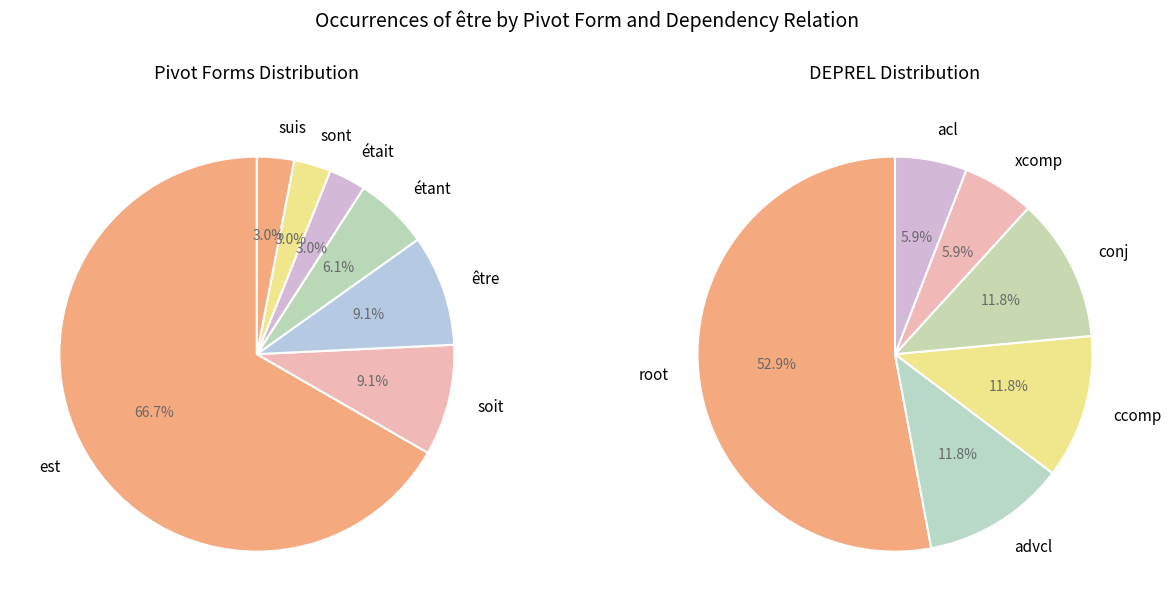

The xcomp slice represents 6% of the pie. True or false?

True